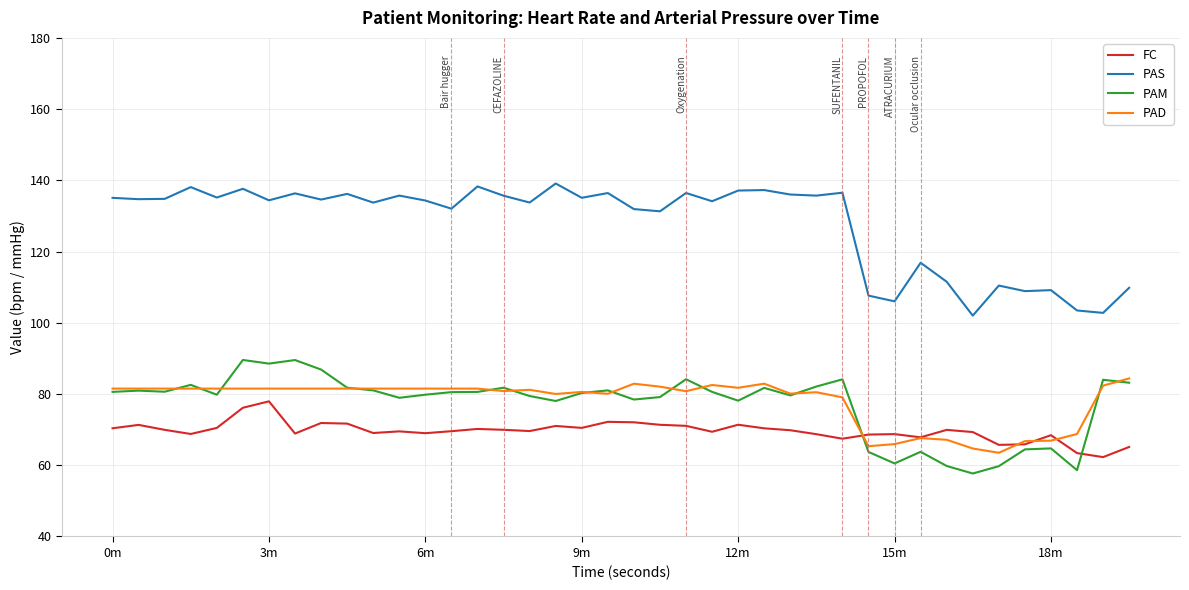

What are all the series names shown in the legend?

FC, PAS, PAM, PAD